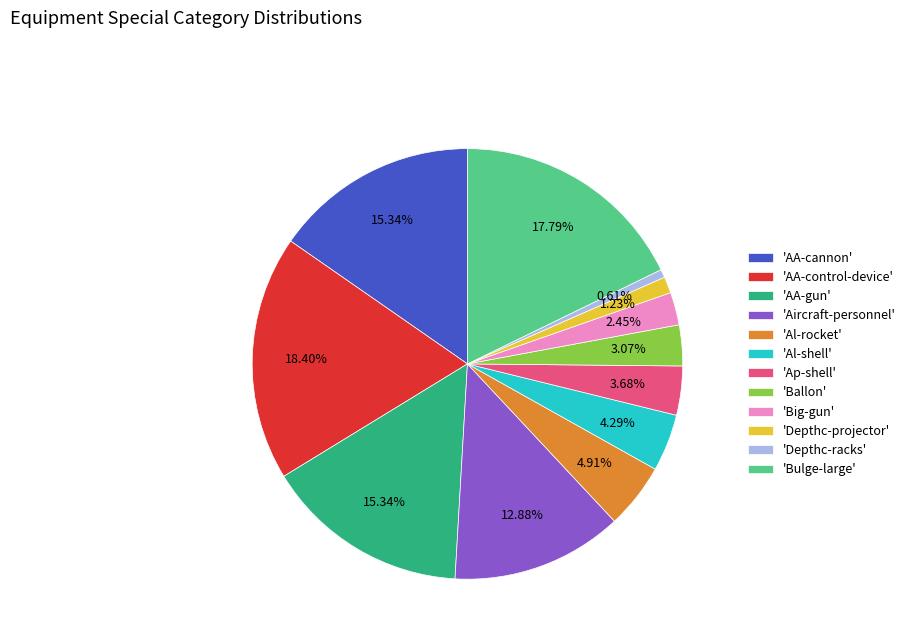

Which has a higher value, 'Depthc-projector' or 'AA-control-device'?

'AA-control-device'